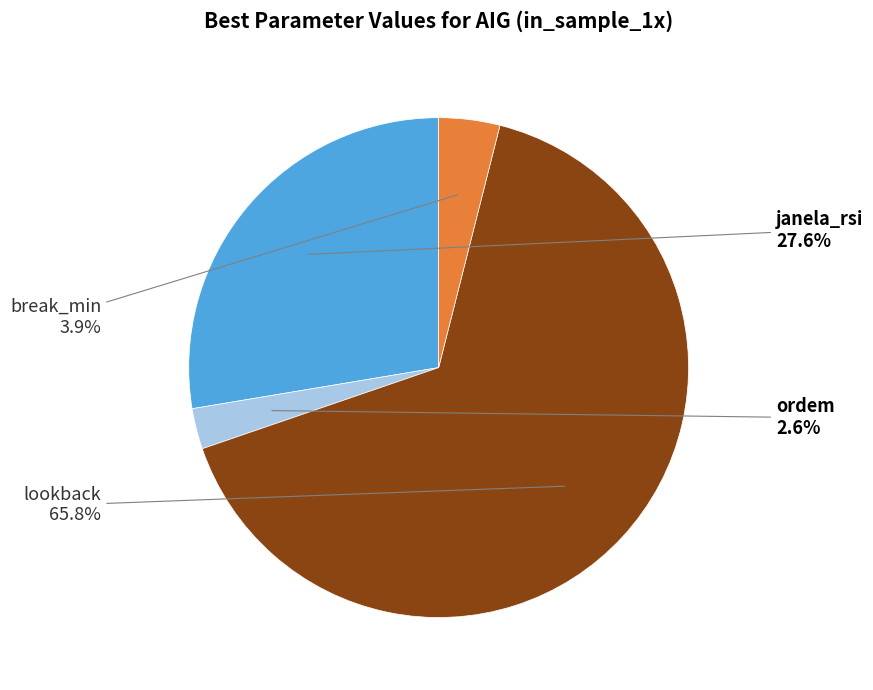

Is there any slice that represents more than half of the pie?

Yes